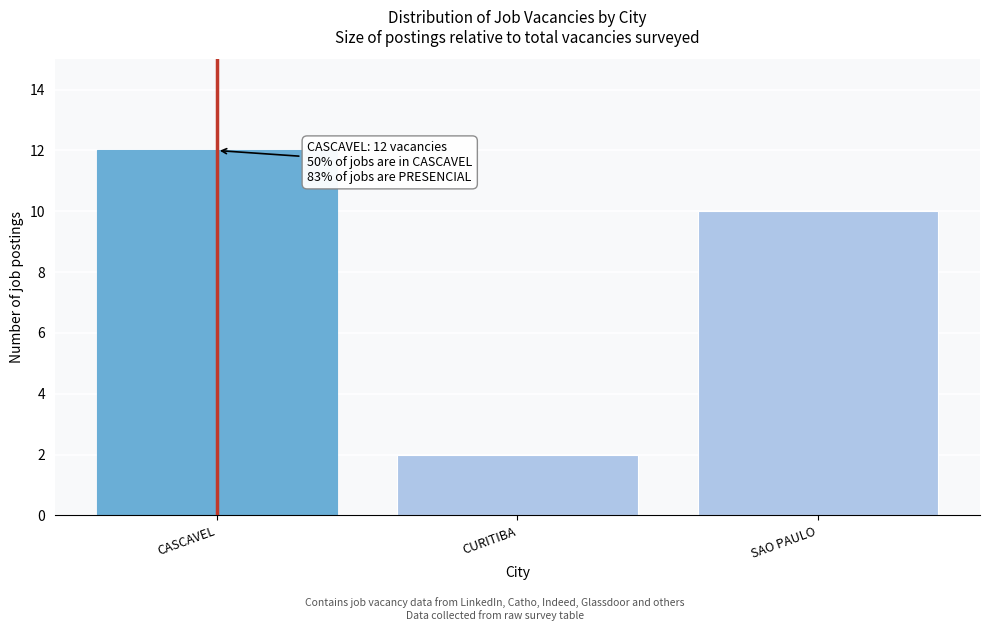

Reading left to right, list all the values displayed in this chart.

12	2	10